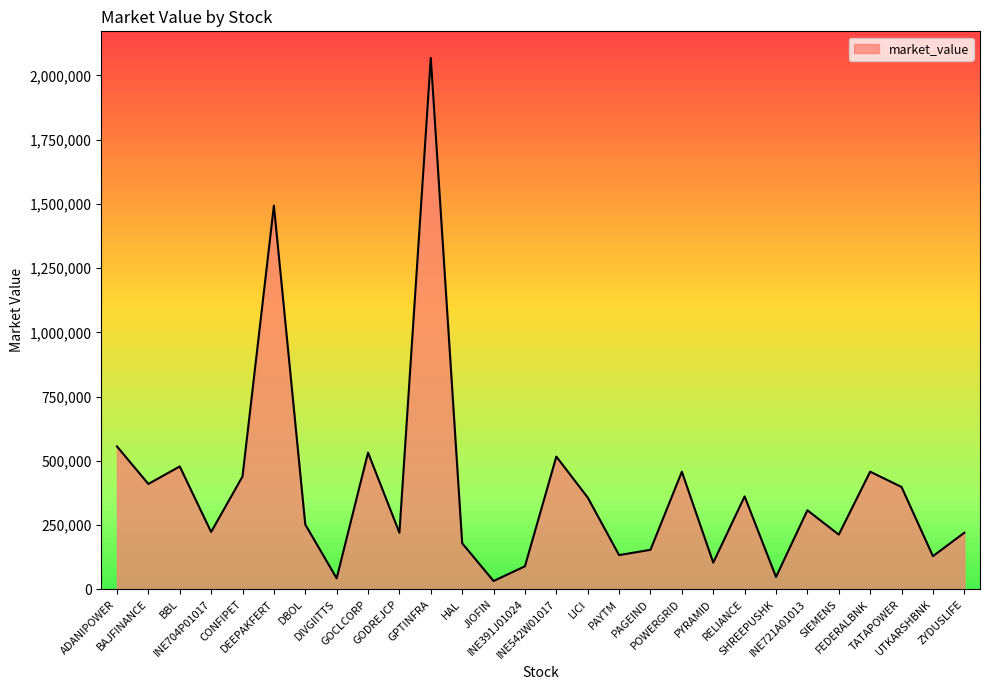

What position from the right is UTKARSHBNK?

2